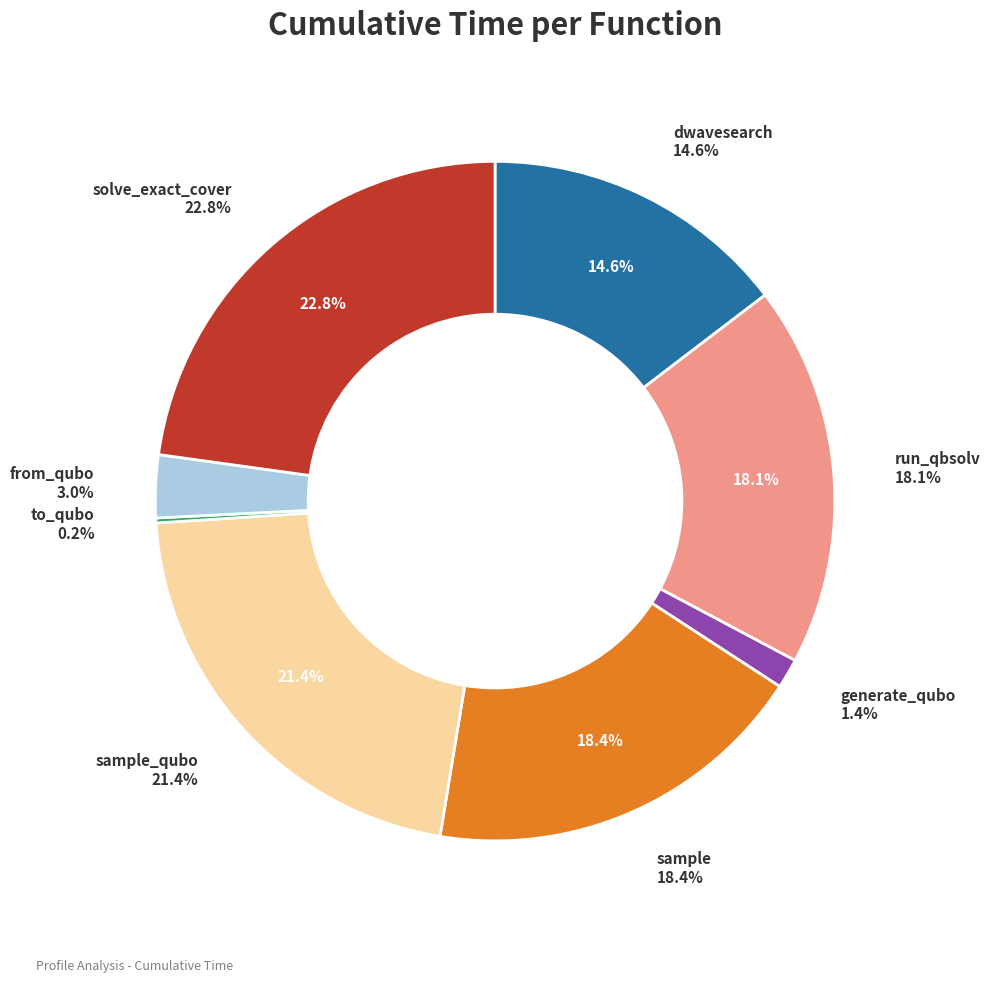

To the nearest percent, what portion does solve_exact_cover represent?

23%